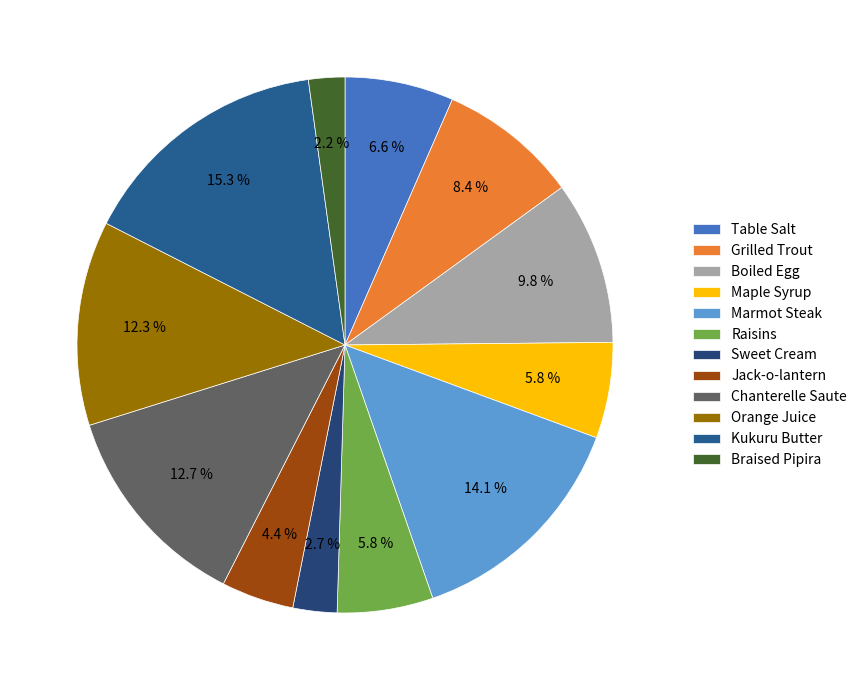

Do Braised Pipira and Chanterelle Saute together represent more than half of the pie?

No